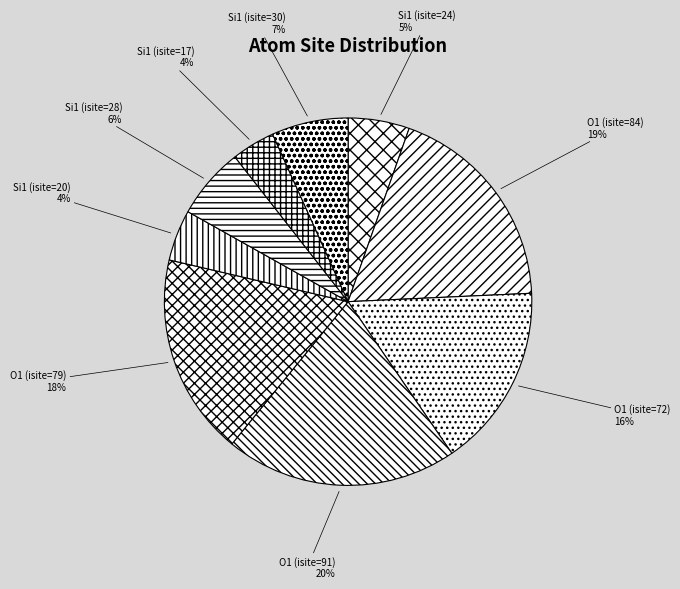

How many segments does this pie chart have?

9